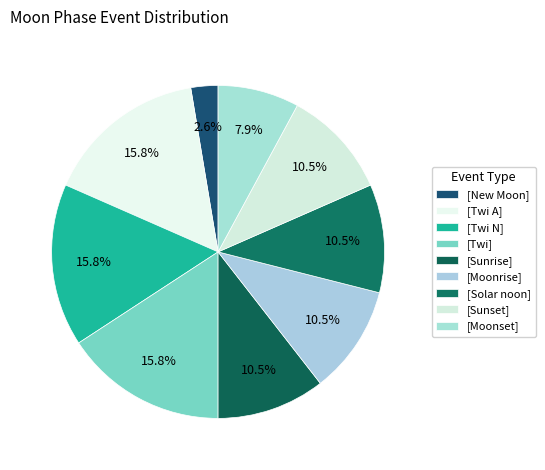

How many slices are in this pie chart?

9